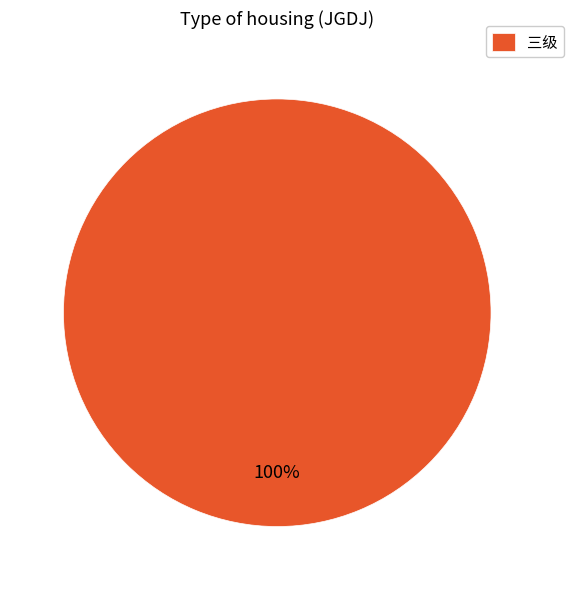

Rank the categories by value from lowest to highest.

三级